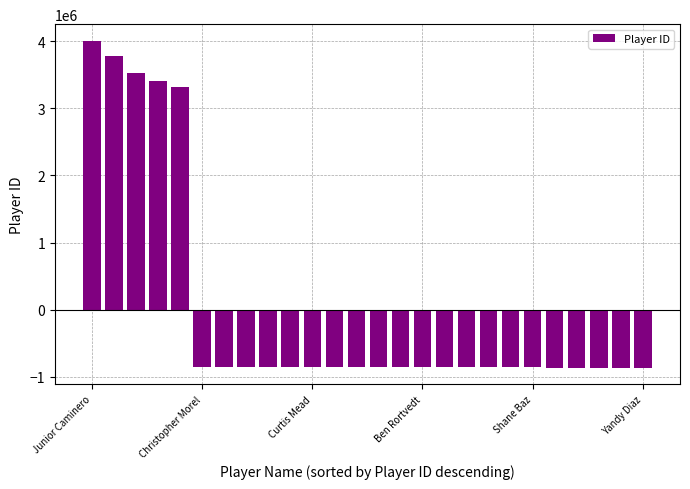

What is the difference between the second highest and second lowest values?

4644979.0